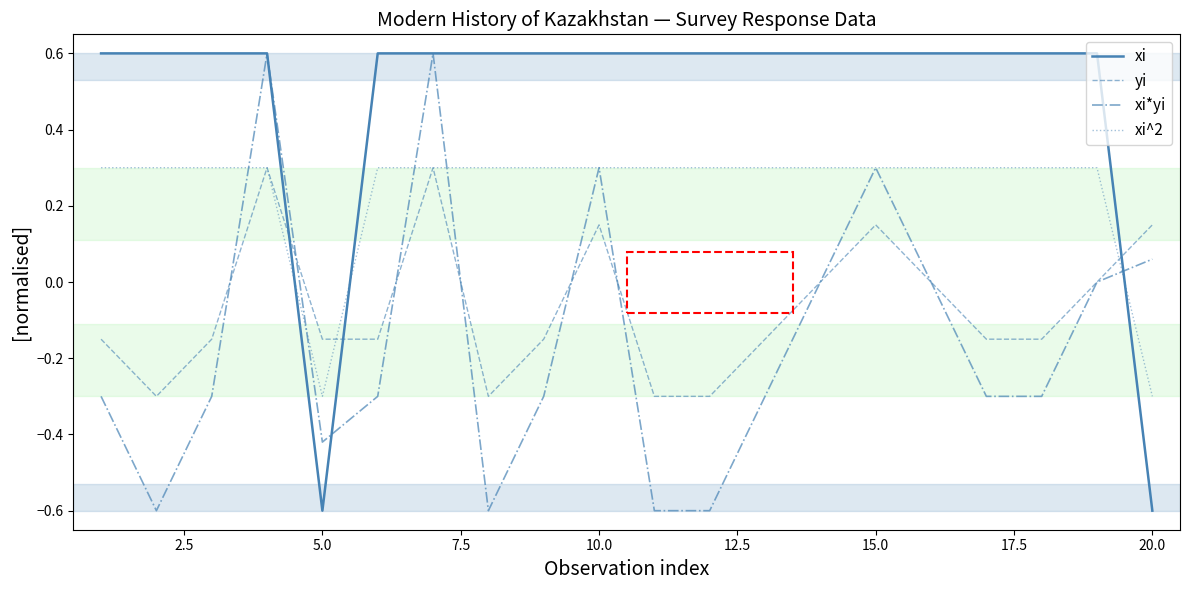

Which series ends up on top after the final intersection of xi and yi?

yi